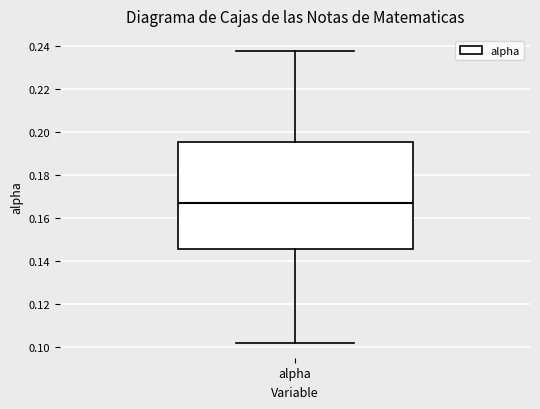

Read this box plot against the y-axis: the position of the median line, the range covered by the box, and the ends of both whiskers. The values are not printed on the chart, so give them approximately, as read against the axis.

median 0.168, box 0.146 to 0.196, whiskers 0.102 to 0.238